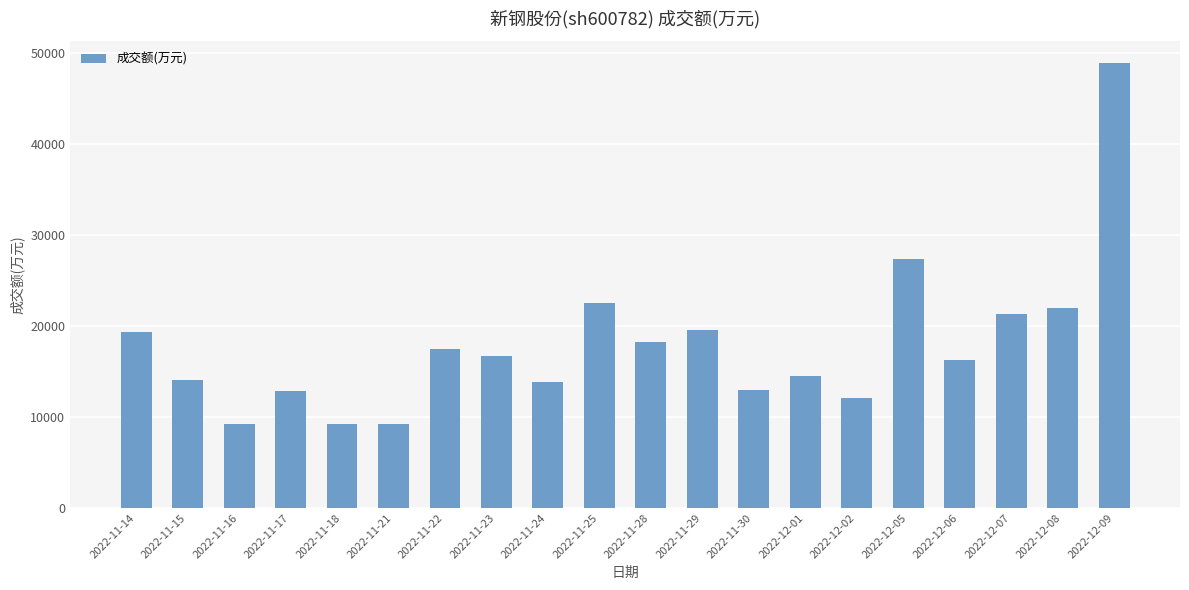

What is the minimum value shown in the chart?

9183